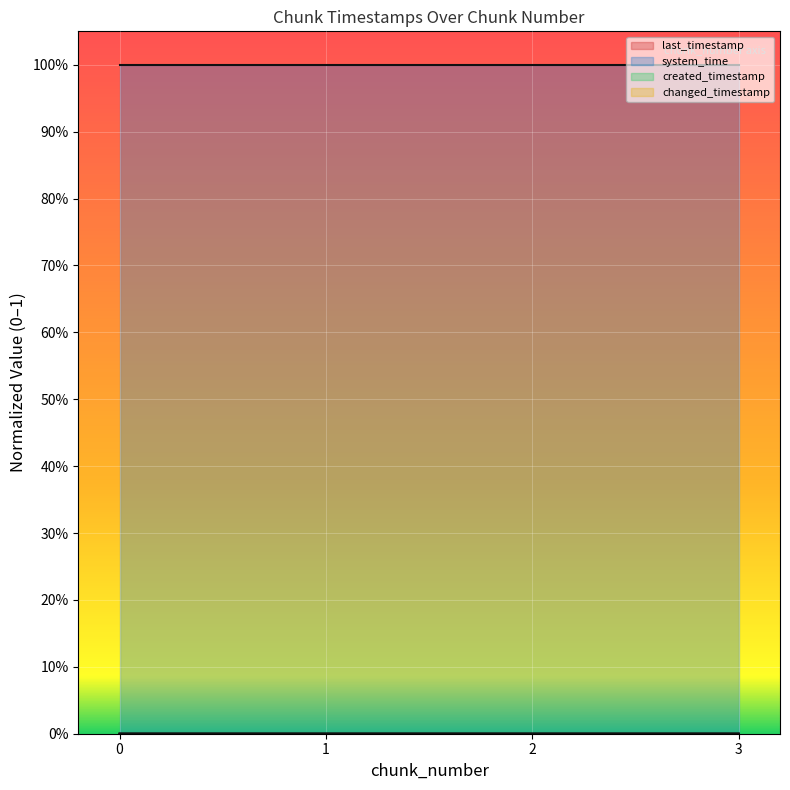

Count the number of categories in the chart.

4